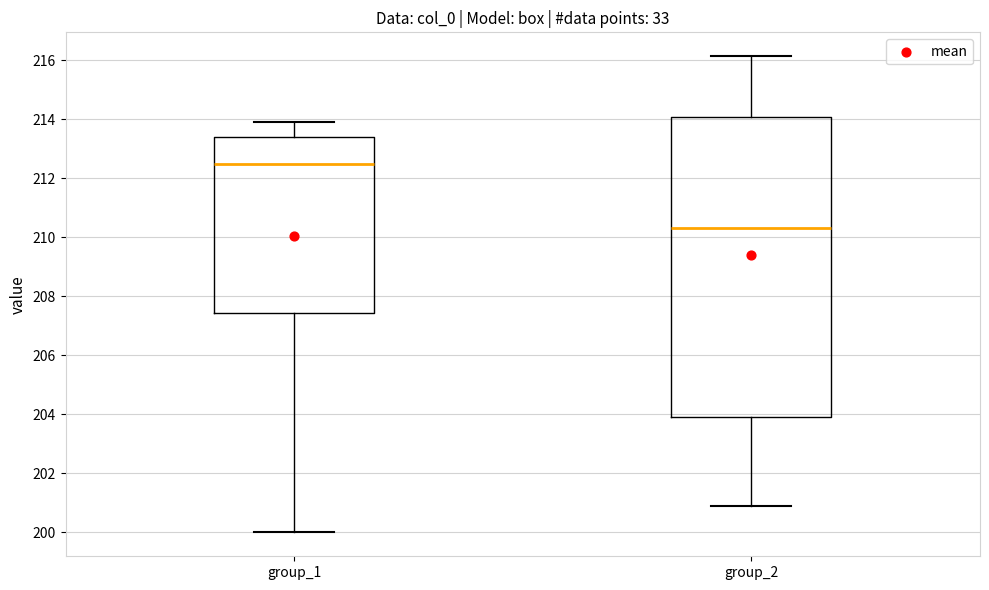

Reading left to right, transcribe this box plot: for each box, give where its median line is, the range the box spans, and where its two whiskers end, as read against the y-axis. The values are not printed on the chart, so give them approximately, as read against the axis.

group_1: median 212.6, box 207.4 to 213.4, whiskers 200.0 to 214.0
group_2: median 210.4, box 204.0 to 214.0, whiskers 200.8 to 216.2